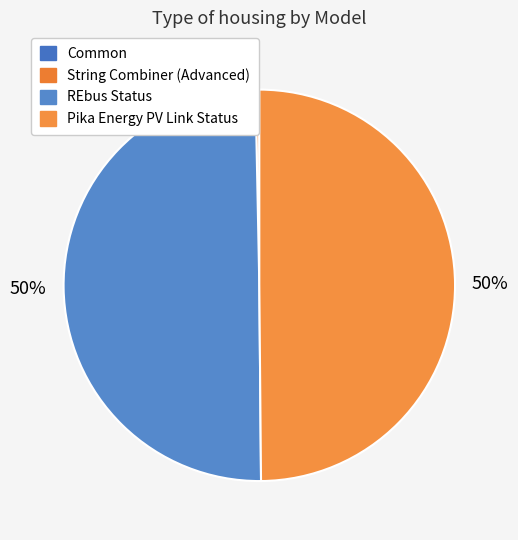

How many slices are in this pie chart?

4